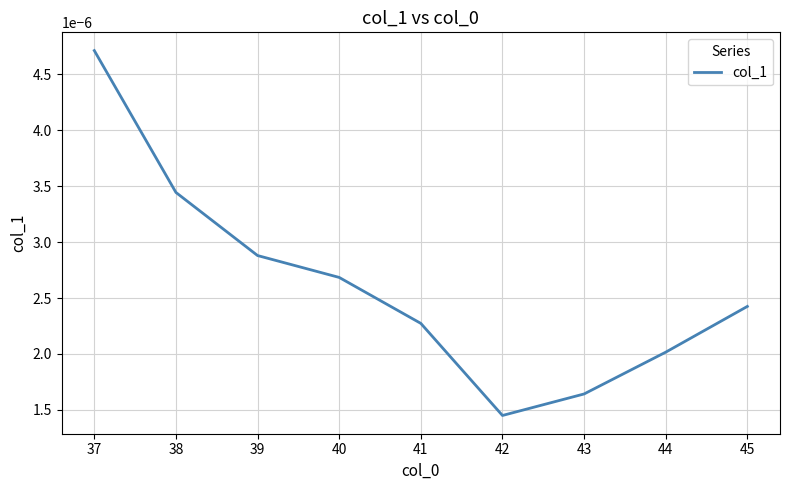

List the labels in order of value, largest first.

37, 38, 39, 40, 45, 41, 44, 43, 42